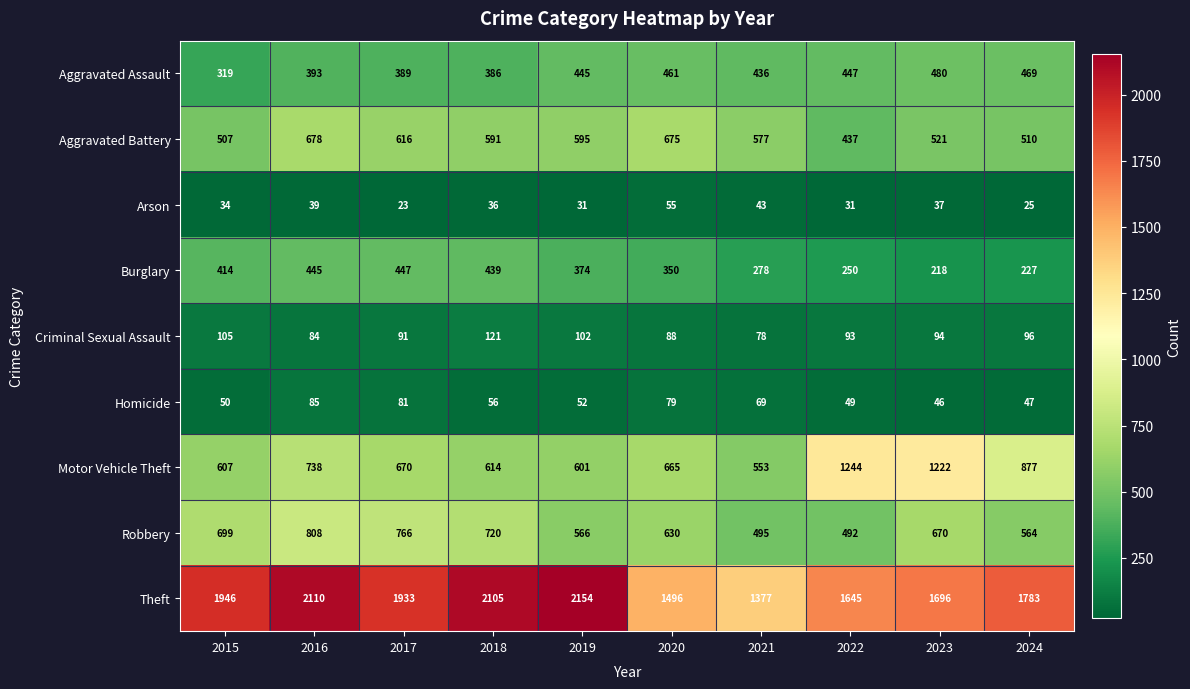

What is the total value across all series at 2022?

4688